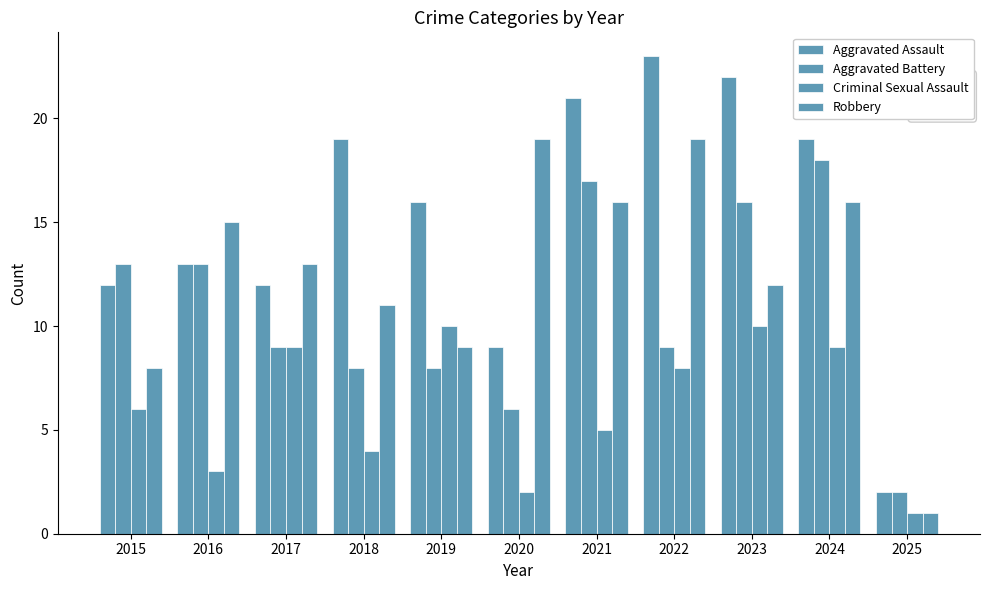

How many bars are there in each group?

4